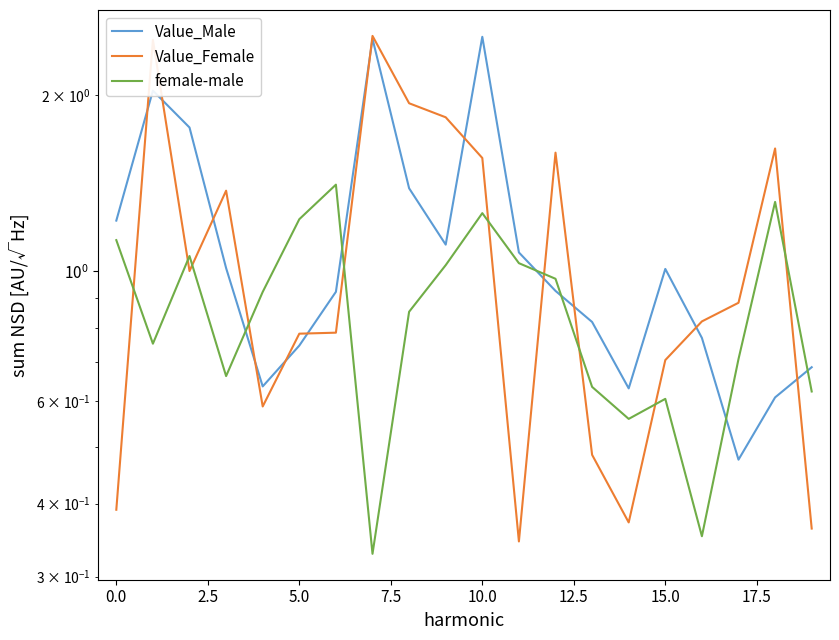

What are all the series names shown in the legend?

Value_Male, Value_Female, female-male